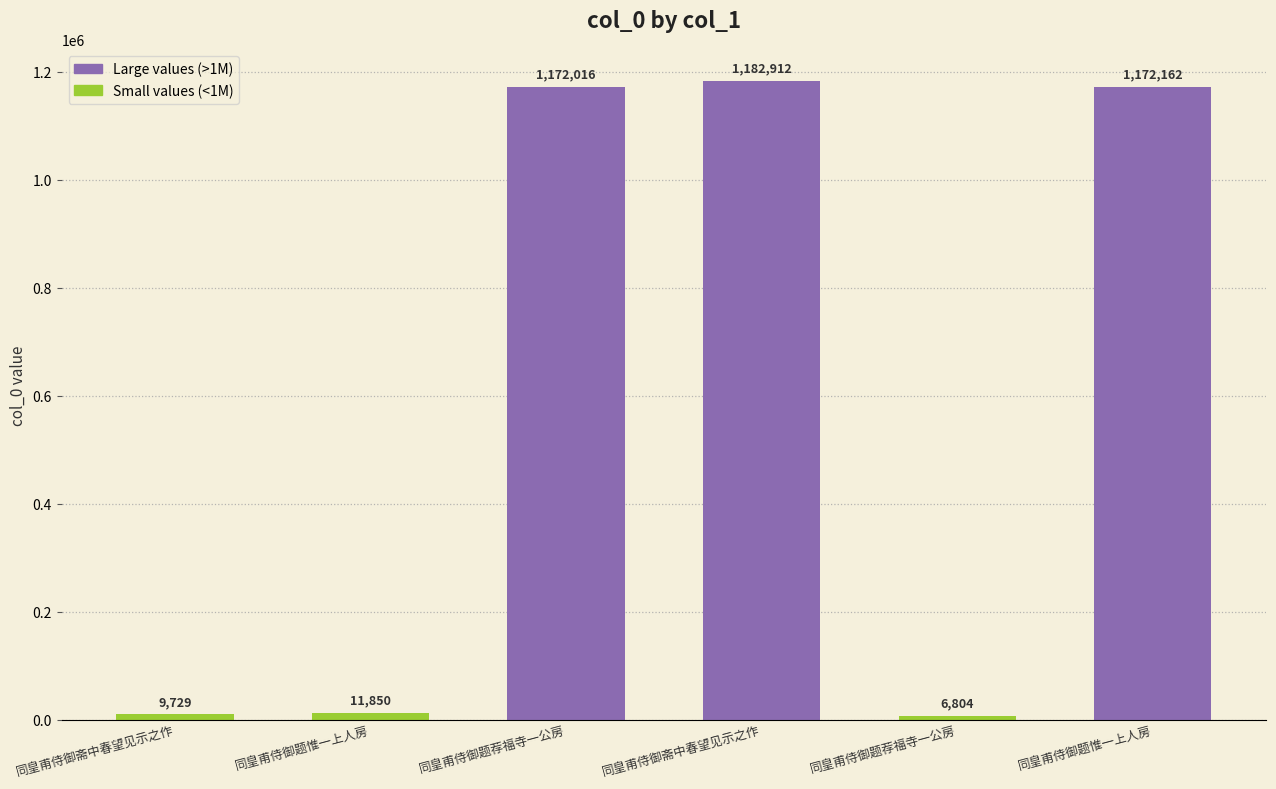

What is the greatest value displayed?

1182912